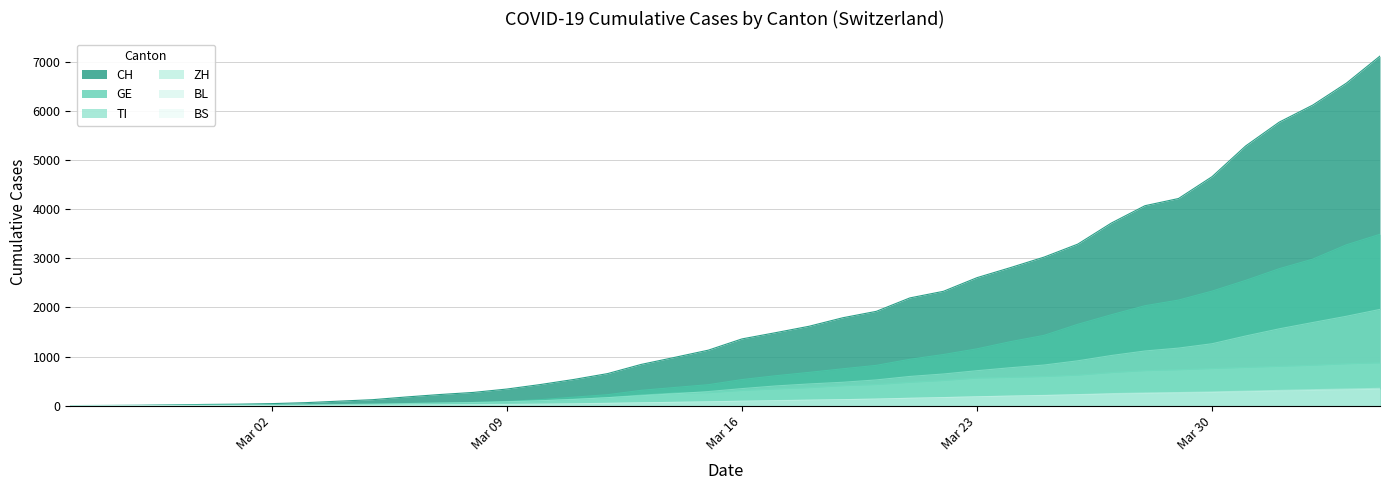

Which series has the largest total across all categories?

CH